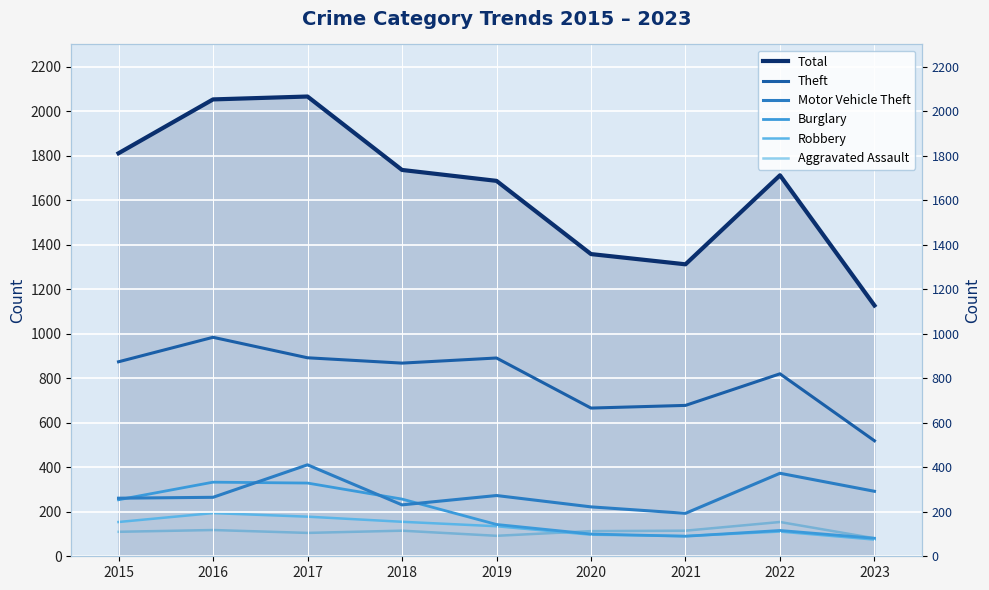

Which series has the largest total across all categories?

Total